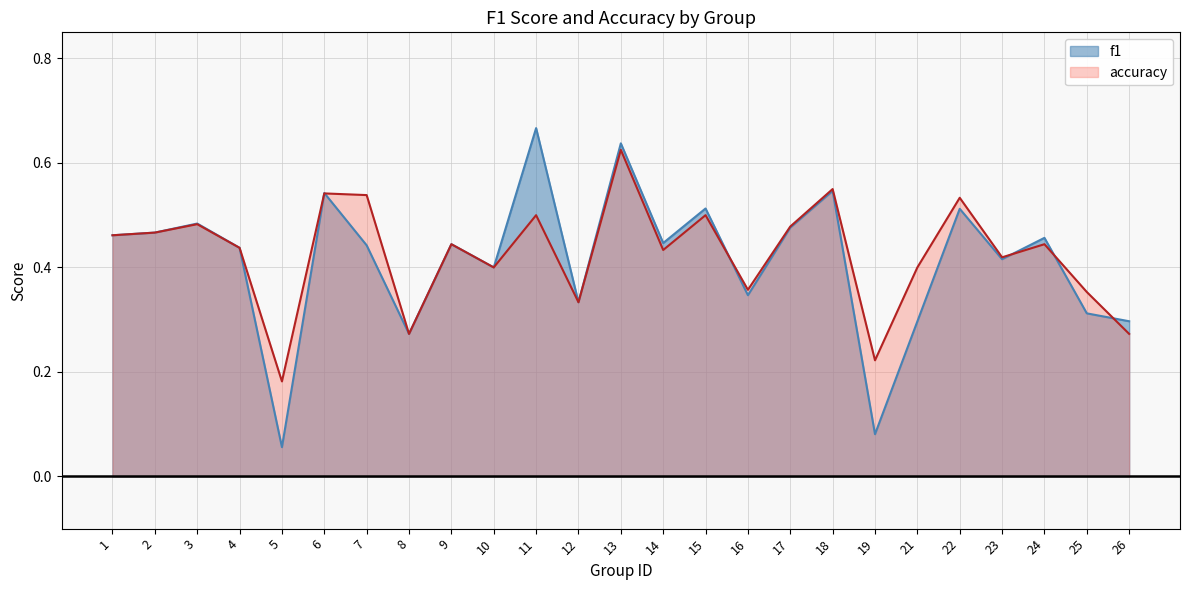

Does the chart have visible grid lines?

Yes